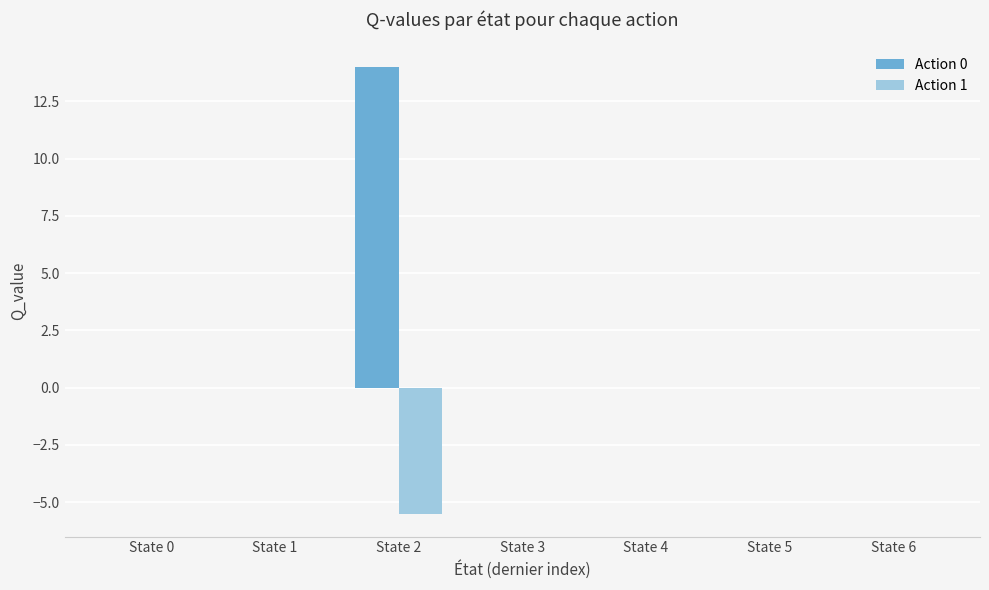

What is the sum of all Action 1 values?

-5.5